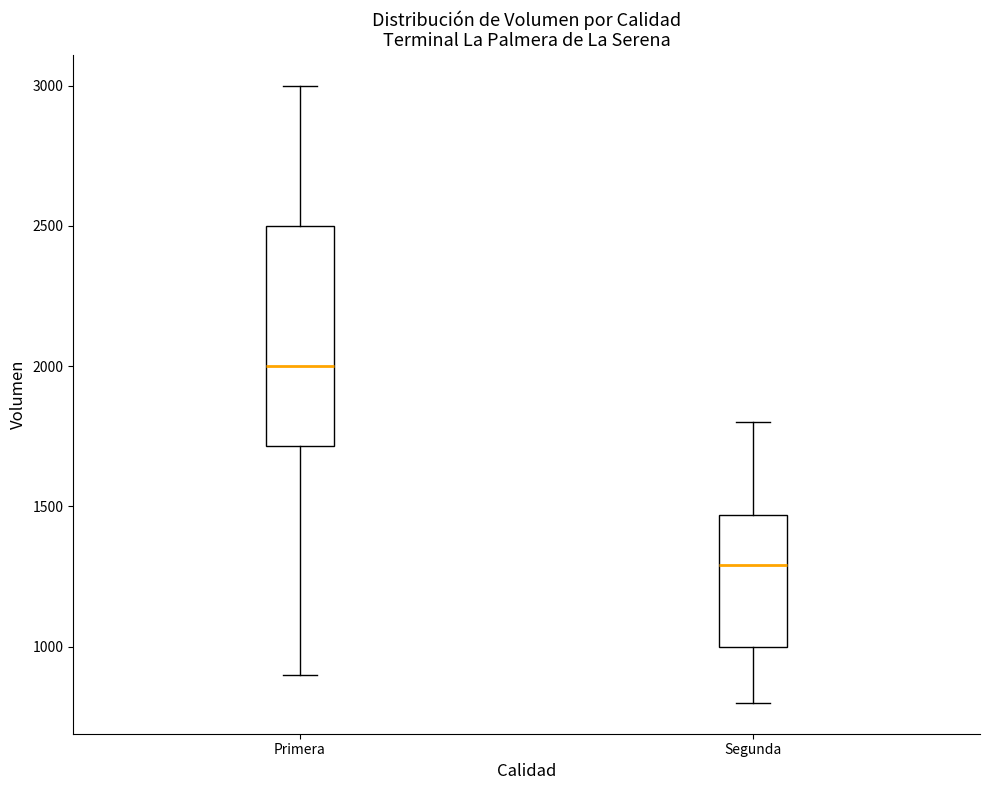

Comparing the boxes themselves (not the whiskers), which one is the tallest?

Primera